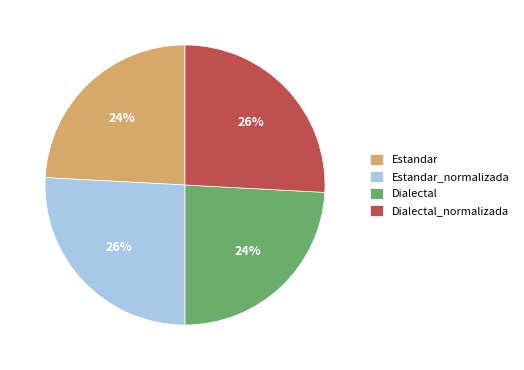

Between Dialectal_normalizada and Estandar, which is larger?

Dialectal_normalizada